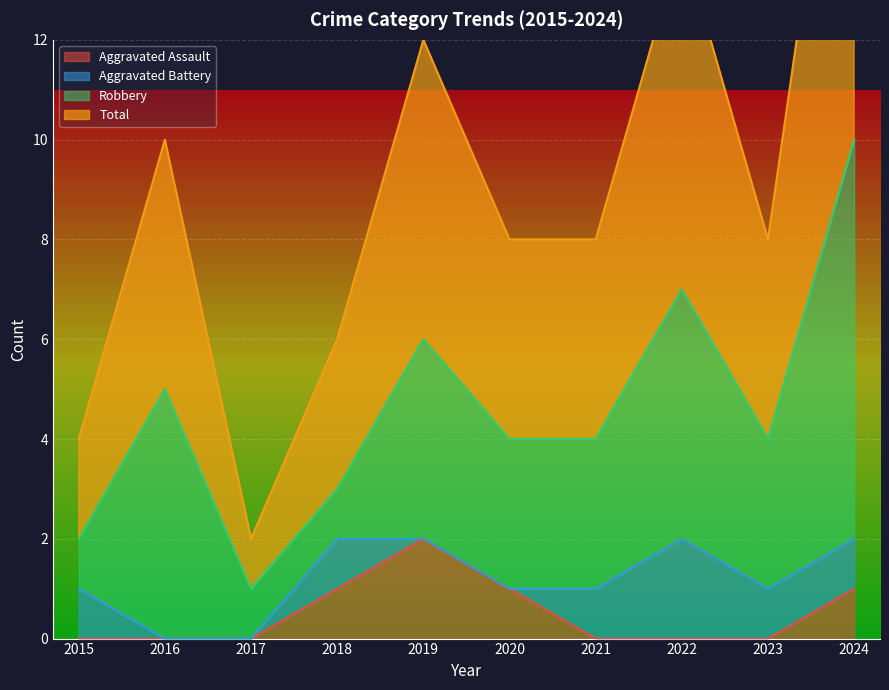

Is the value of Aggravated Assault at 2021 greater than the value of Total at 2020?

No